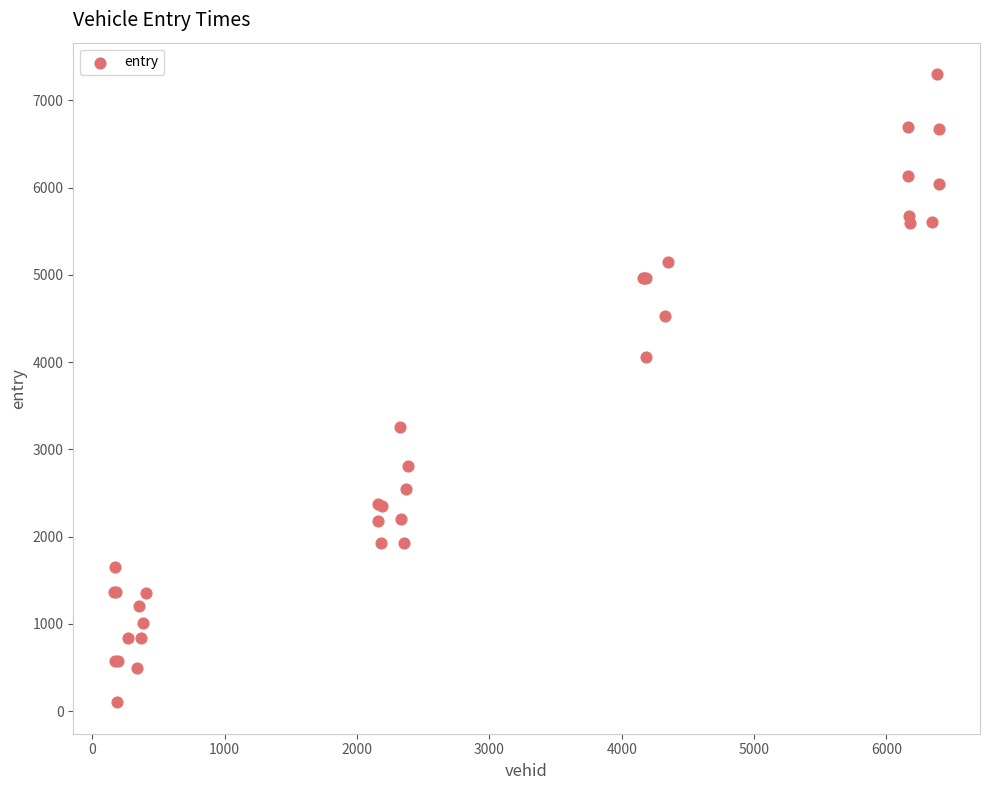

What Y value in the scatter plot is closest to 3700?

4057.5